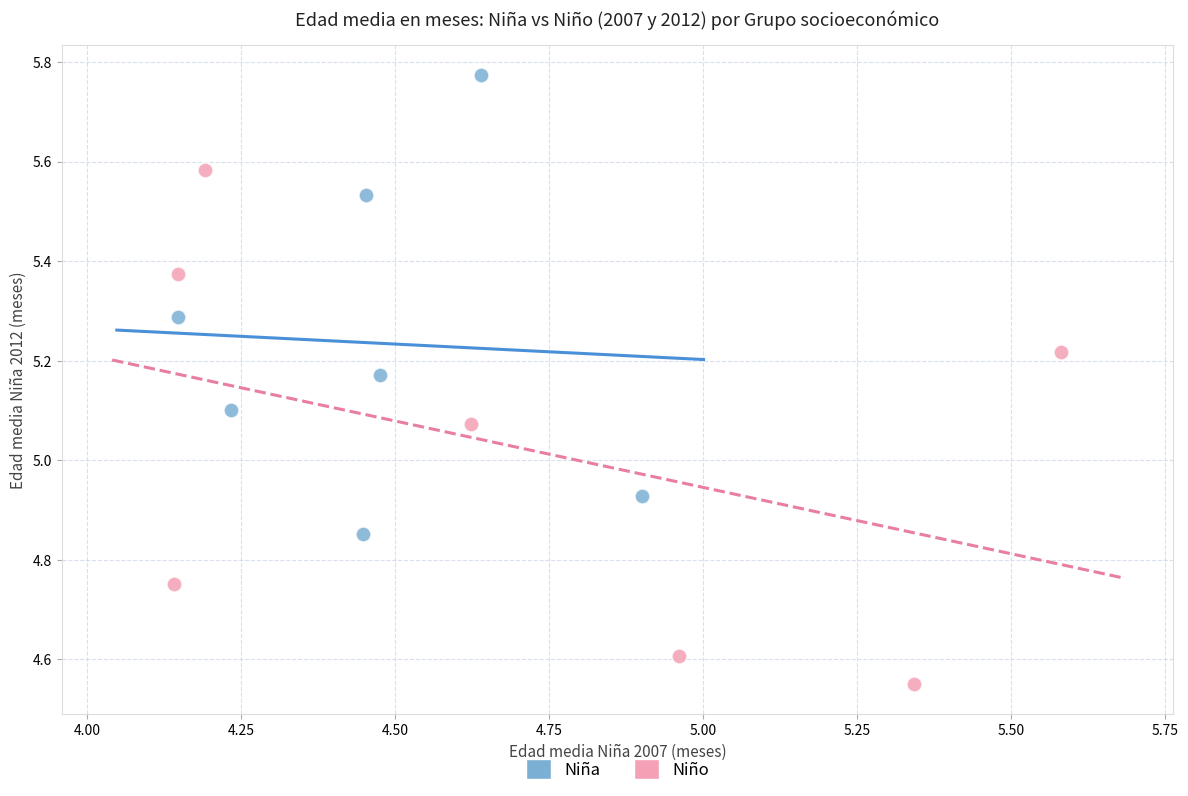

Which series has the largest Y range (max minus min)?

Niño